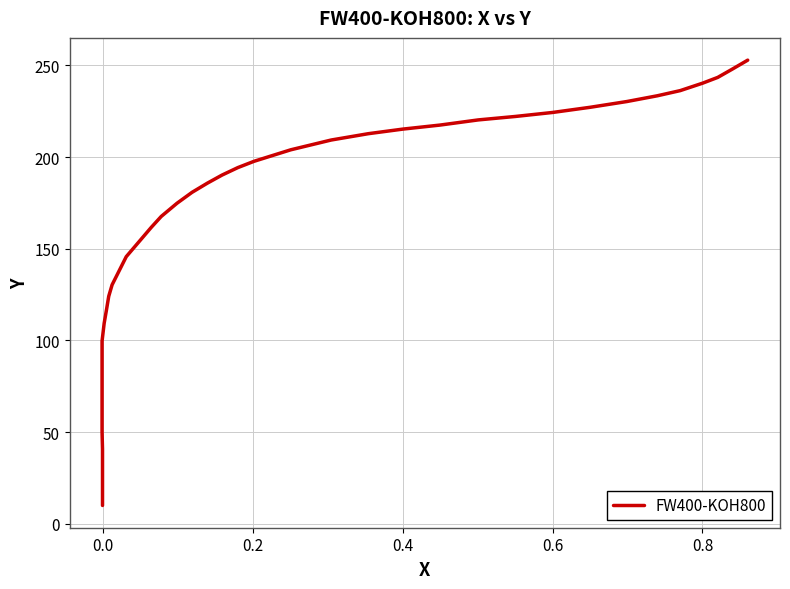

How many data points are less than 185?

19